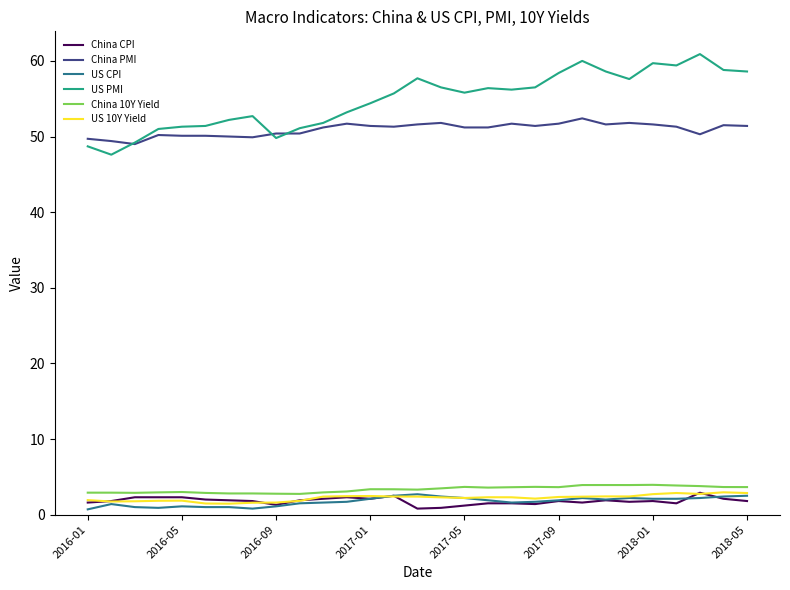

Which series has the widest spread of values?

US PMI